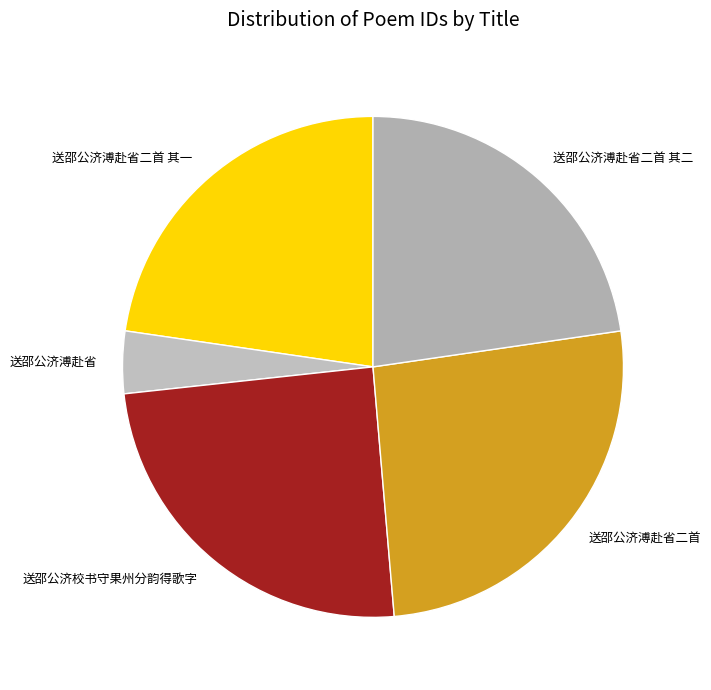

Is it true that 送邵公济溥赴省二首 is 34% of the pie?

False